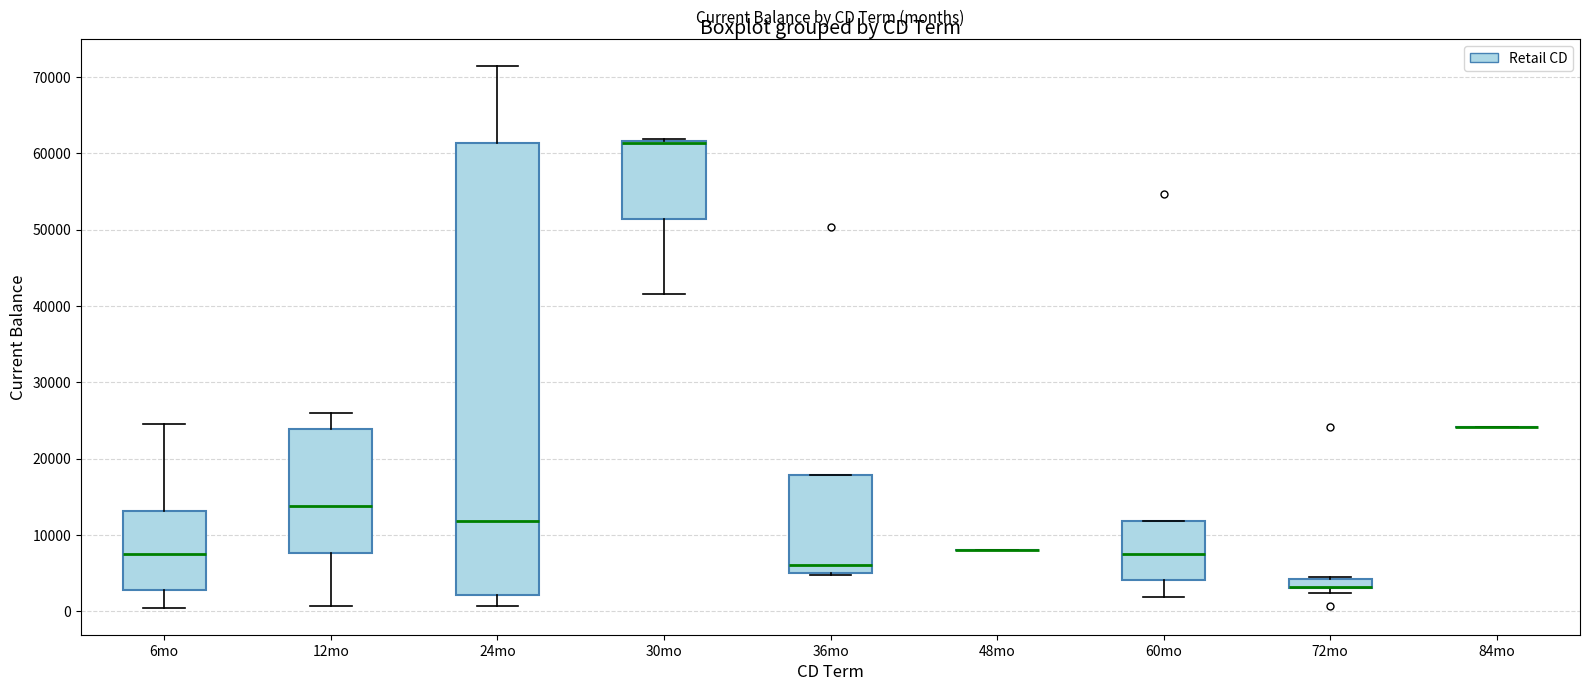

Comparing the boxes themselves (not the whiskers), which one is the tallest?

24mo